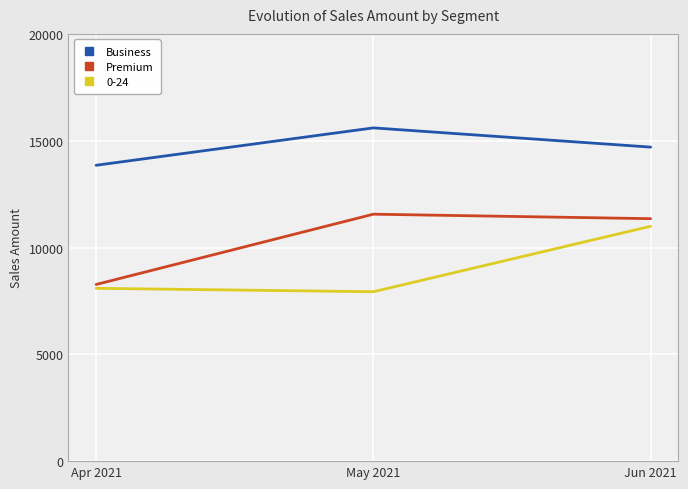

What value does the Business series have at May 2021, to the nearest 50?

15600